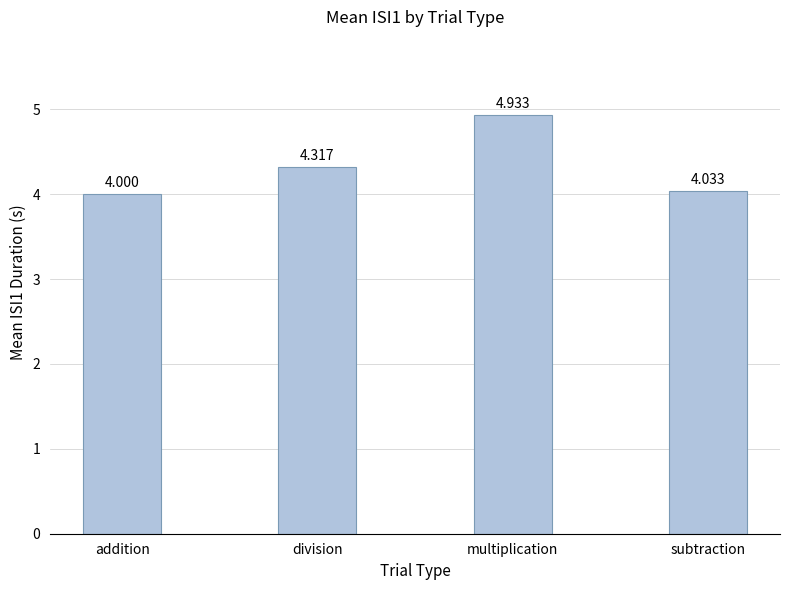

Is it true that the value at division is 2.1?

False